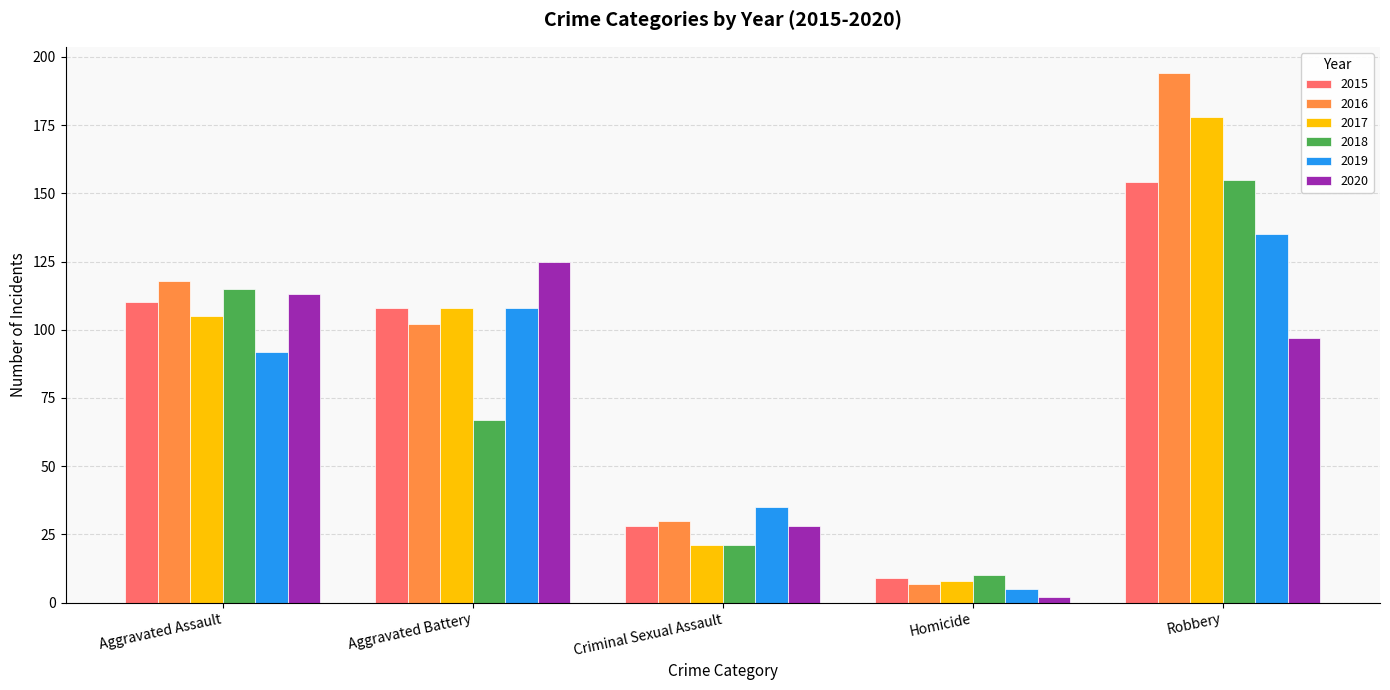

What is the highest value of the 2018 series?

155